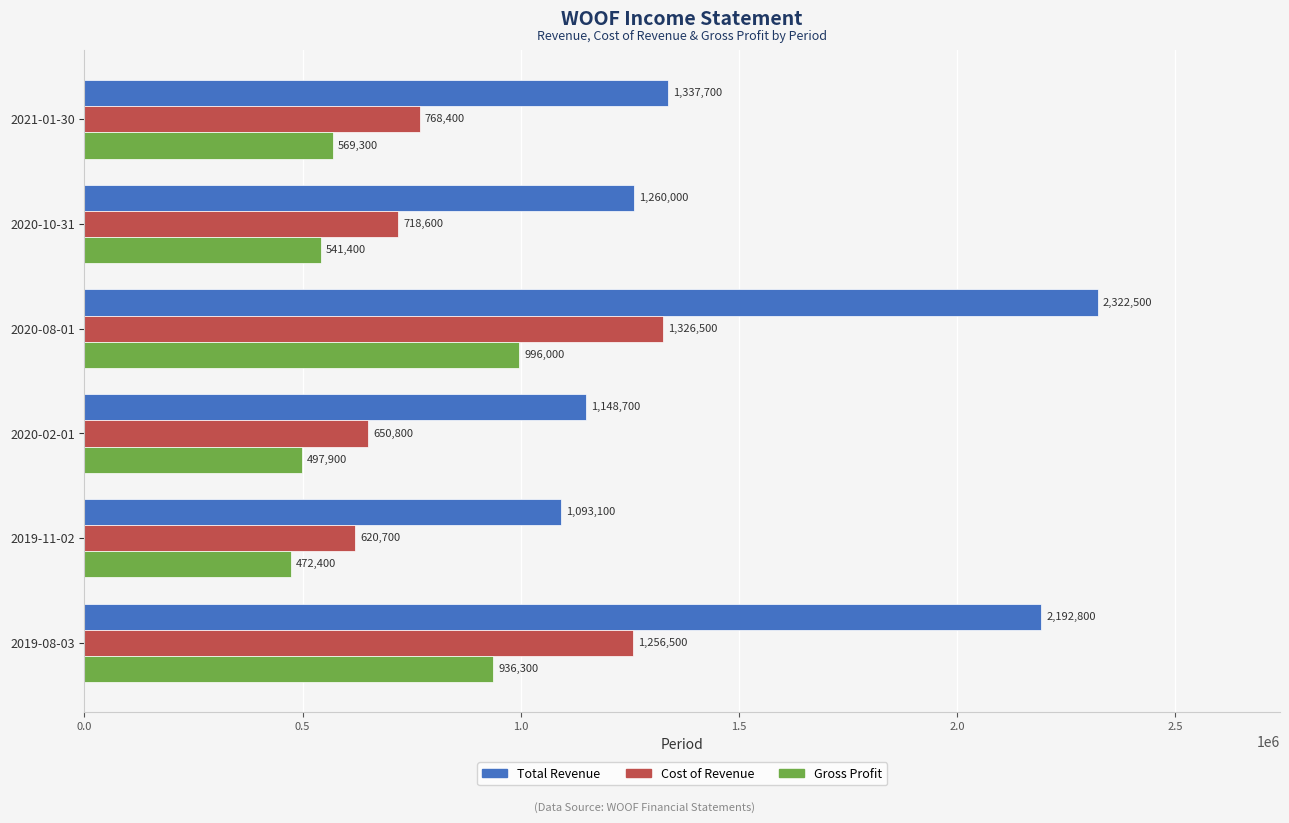

List the series in order of their peak value, highest first.

Total Revenue, Cost of Revenue, Gross Profit